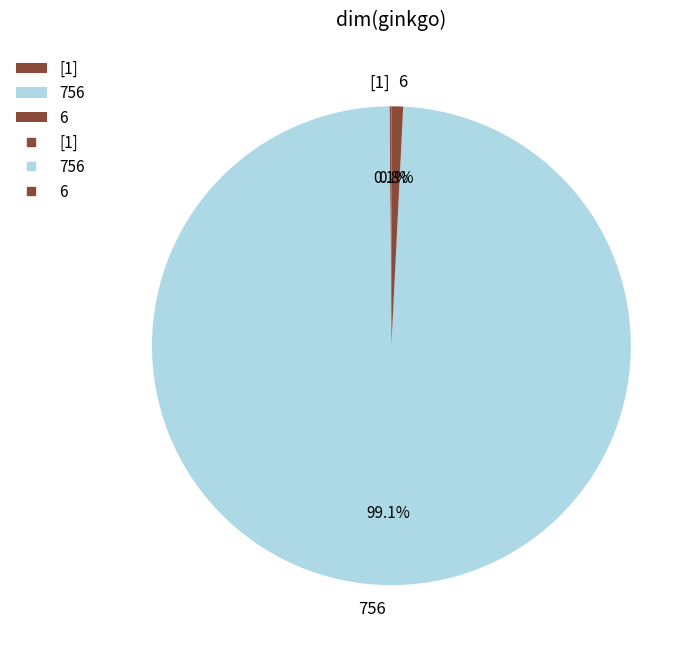

Which category accounts for the majority?

756